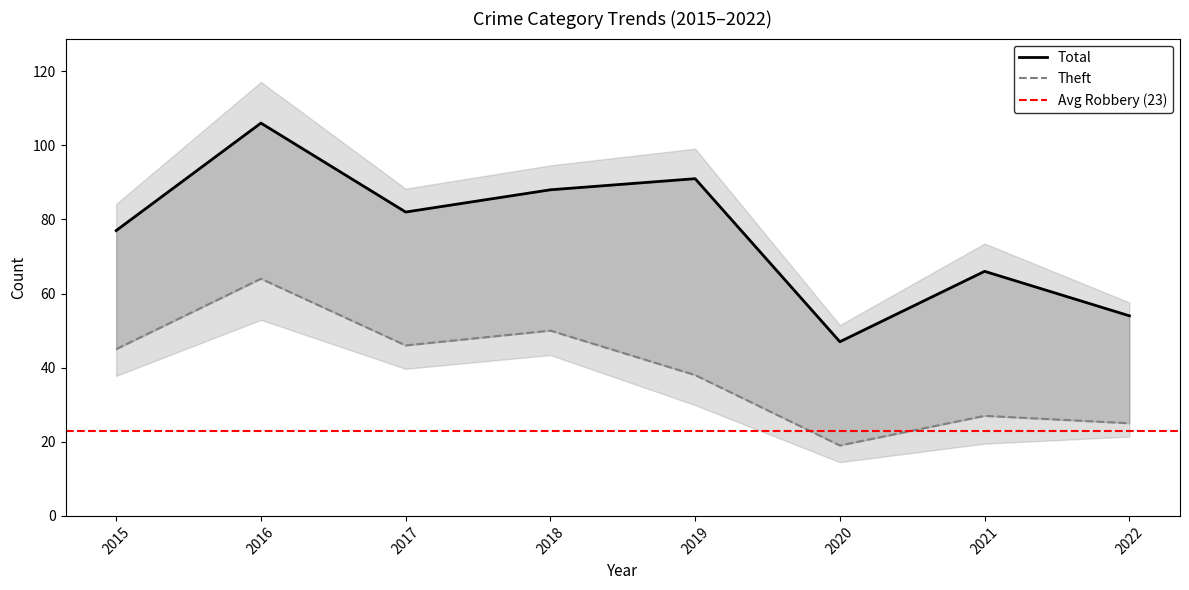

Which series has the largest total across all categories?

Total